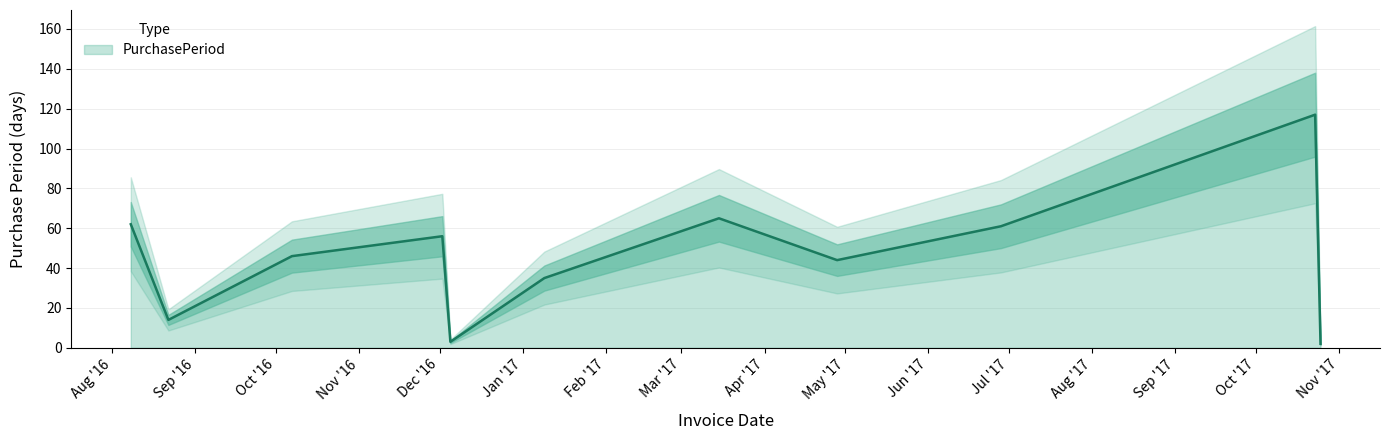

List the labels in order of value, largest first.

2017-10-23, 2017-03-15, 2016-08-08, 2017-06-28, 2016-12-02, 2016-10-07, 2017-04-28, 2017-01-09, 2016-08-22, 2016-12-05, 2017-10-25